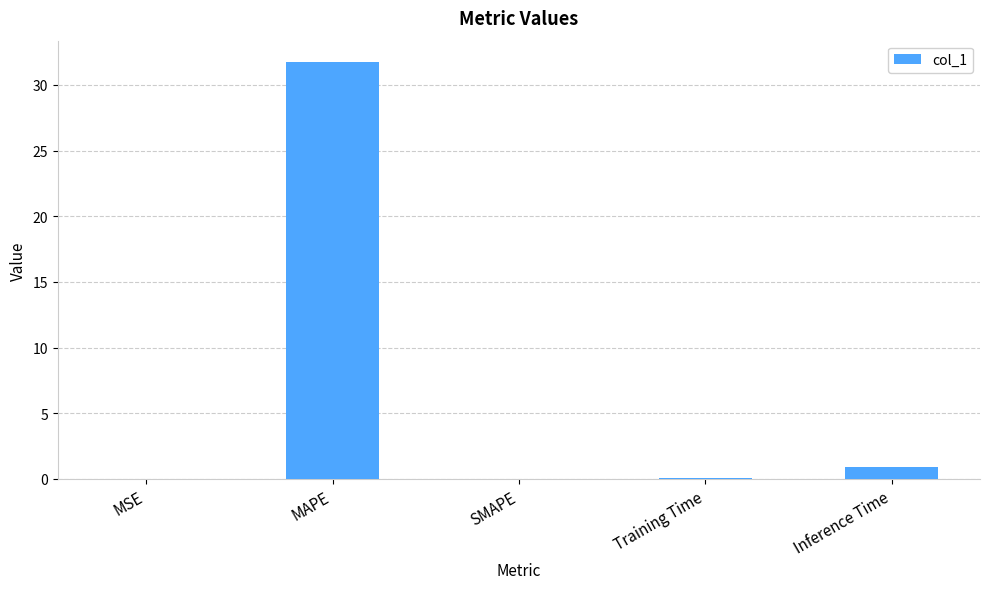

Which has a higher value, Training Time or MAPE?

MAPE